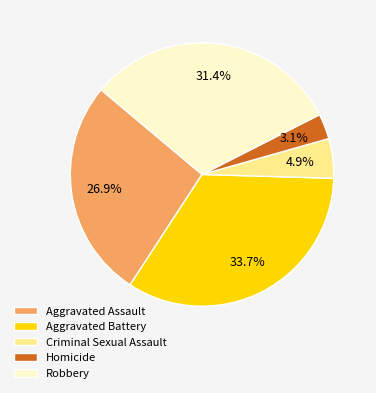

Rank the categories by value from lowest to highest.

Homicide, Criminal Sexual Assault, Aggravated Assault, Robbery, Aggravated Battery